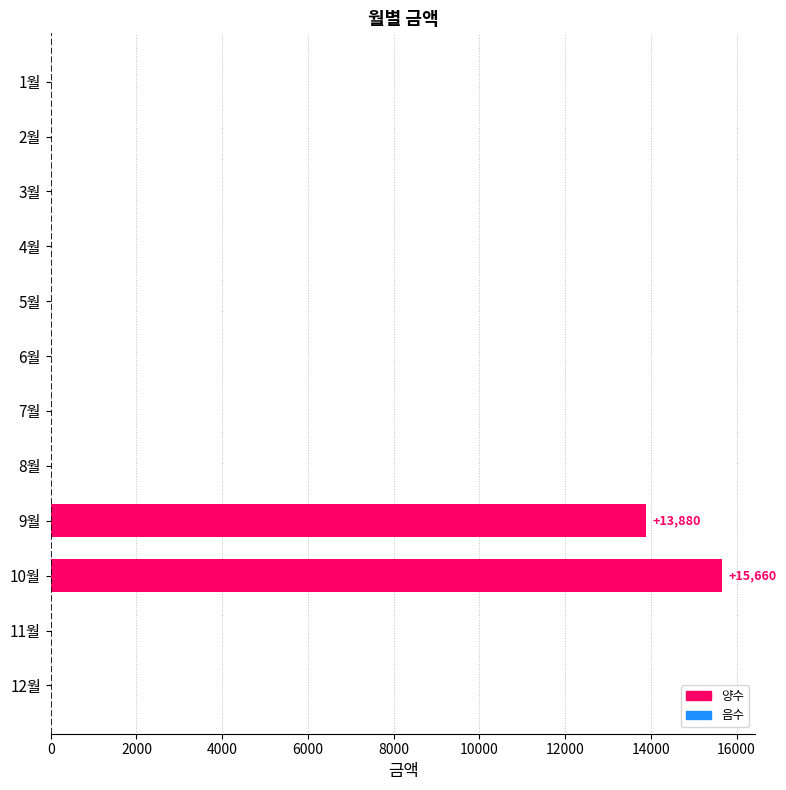

Is it true that the value at 7월 is 0?

True